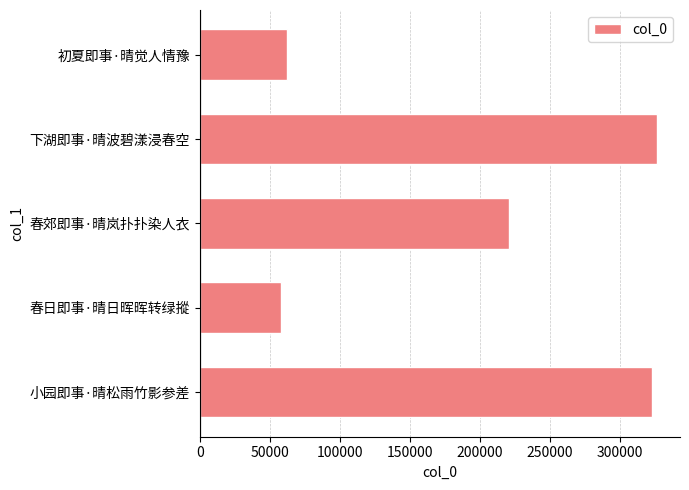

What is the difference between the maximum and minimum values?

268330